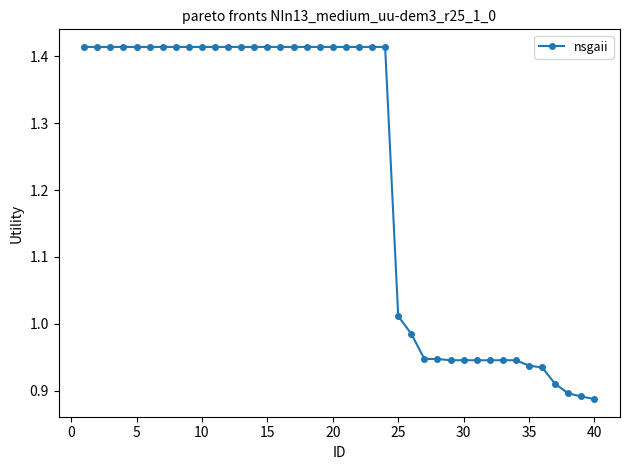

What is the difference between the maximum and minimum values?

0.5